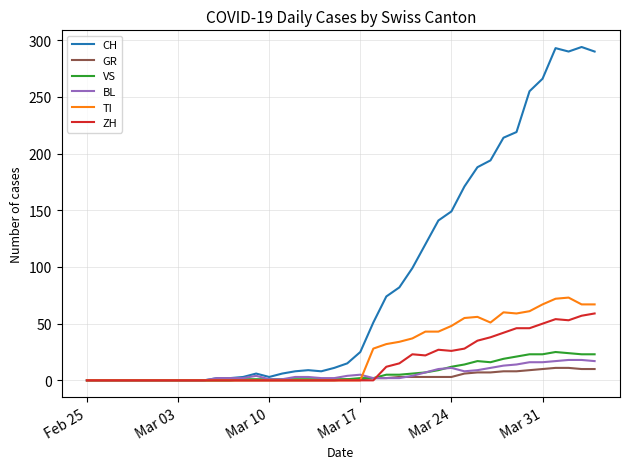

Which series has the widest spread of values?

CH